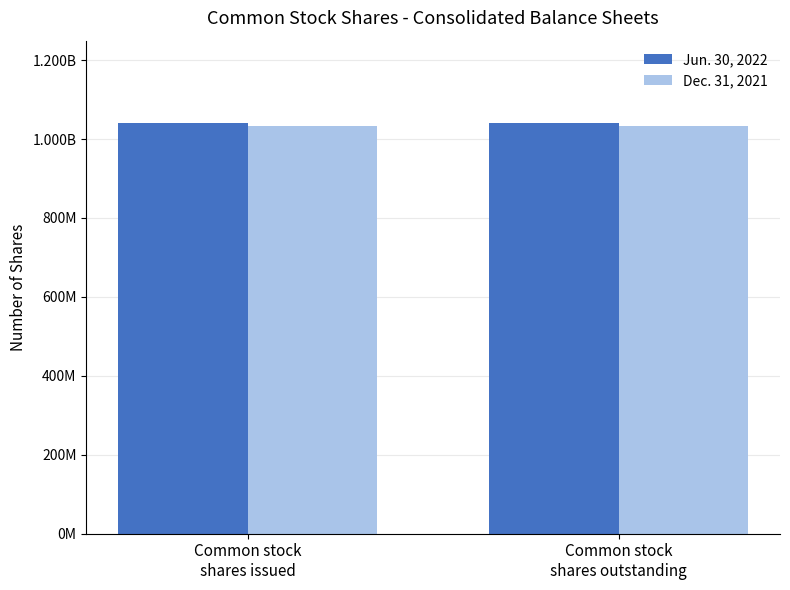

List the series in order of their peak value, lowest first.

Dec. 31, 2021, Jun. 30, 2022